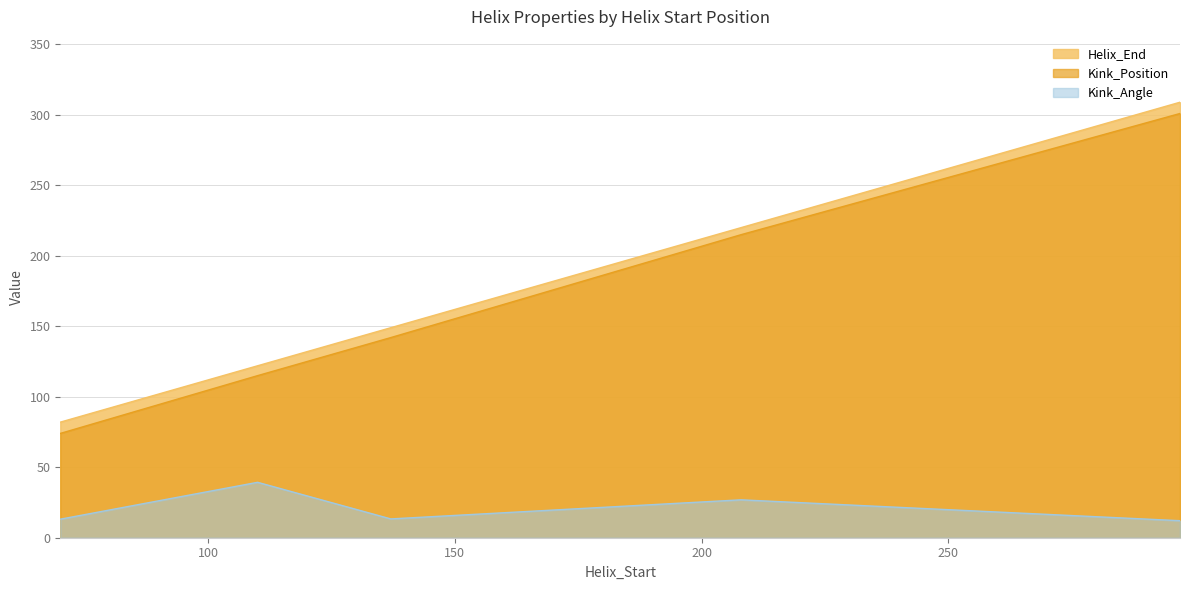

How many interior local peaks does the Kink_Angle series have?

2